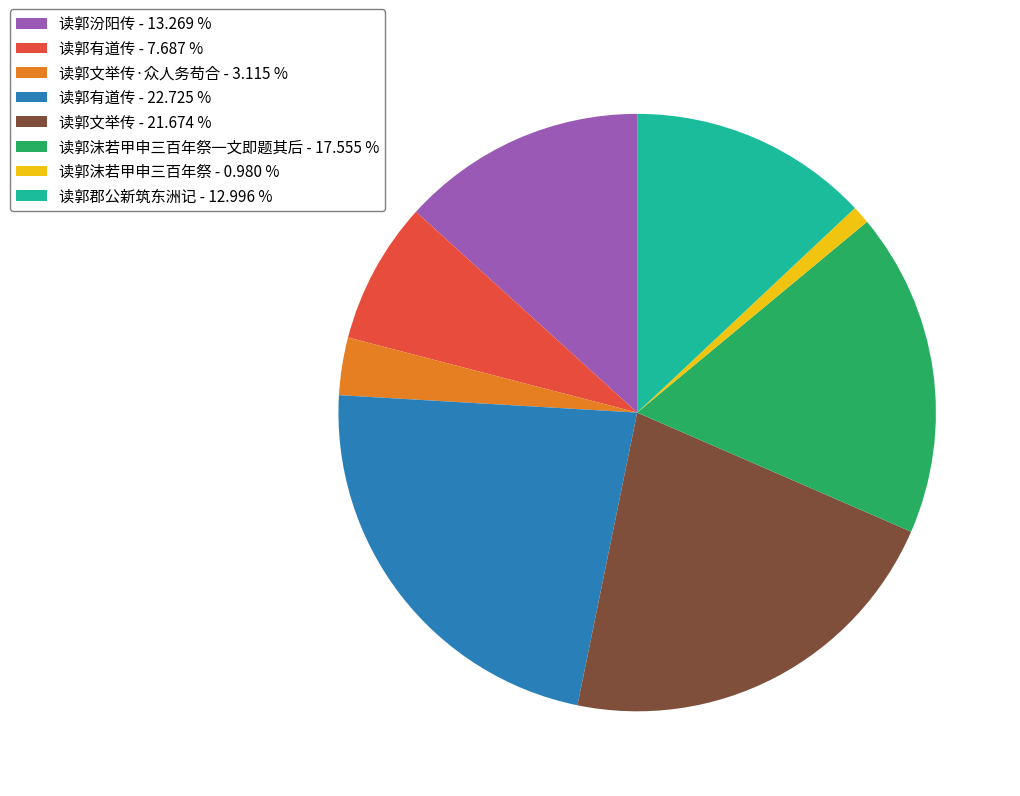

Does any single category account for the majority?

No